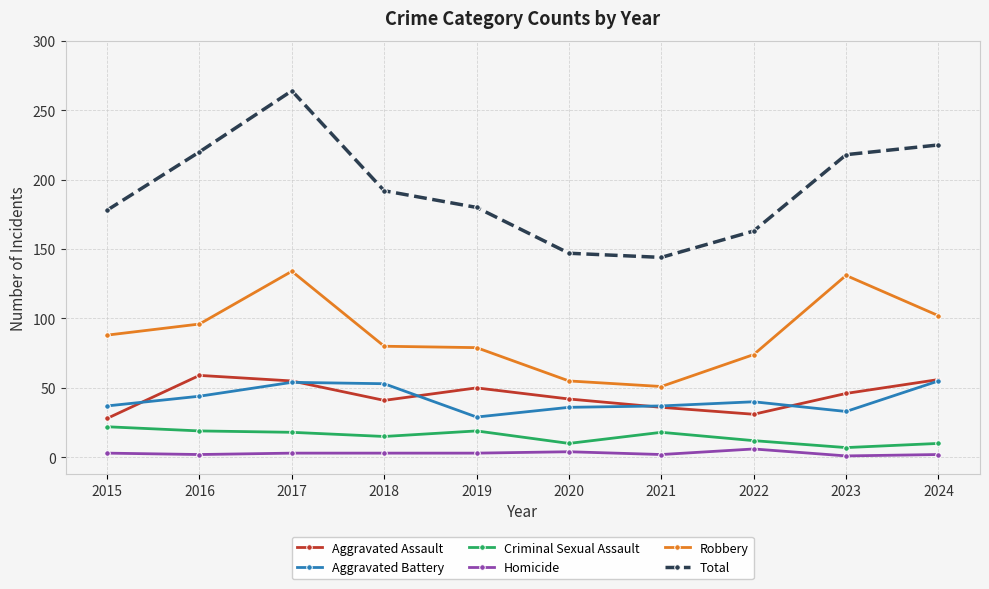

True or false: Robbery and Criminal Sexual Assault cross at least once.

False